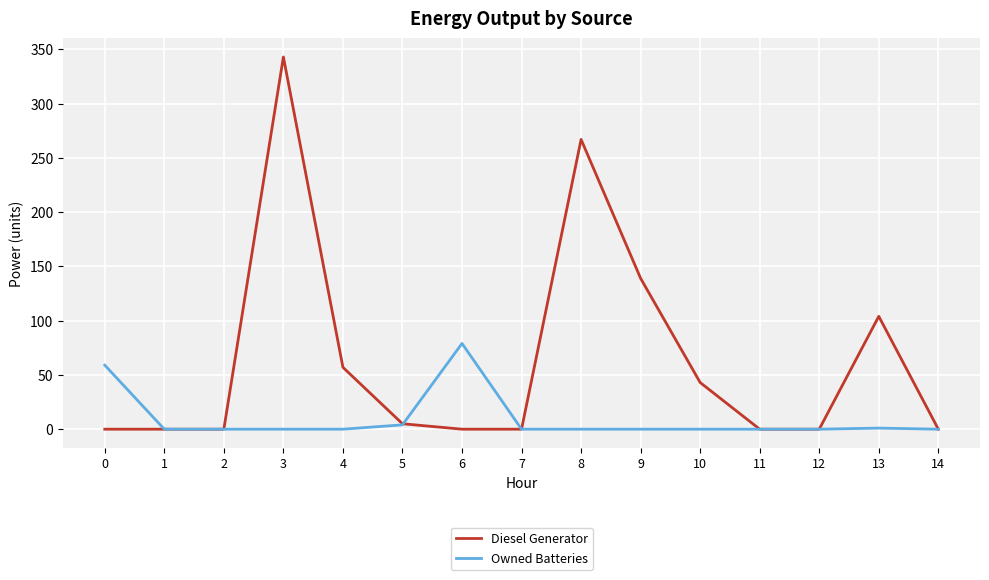

Is it true that Owned Batteries equals 33 at 11?

False